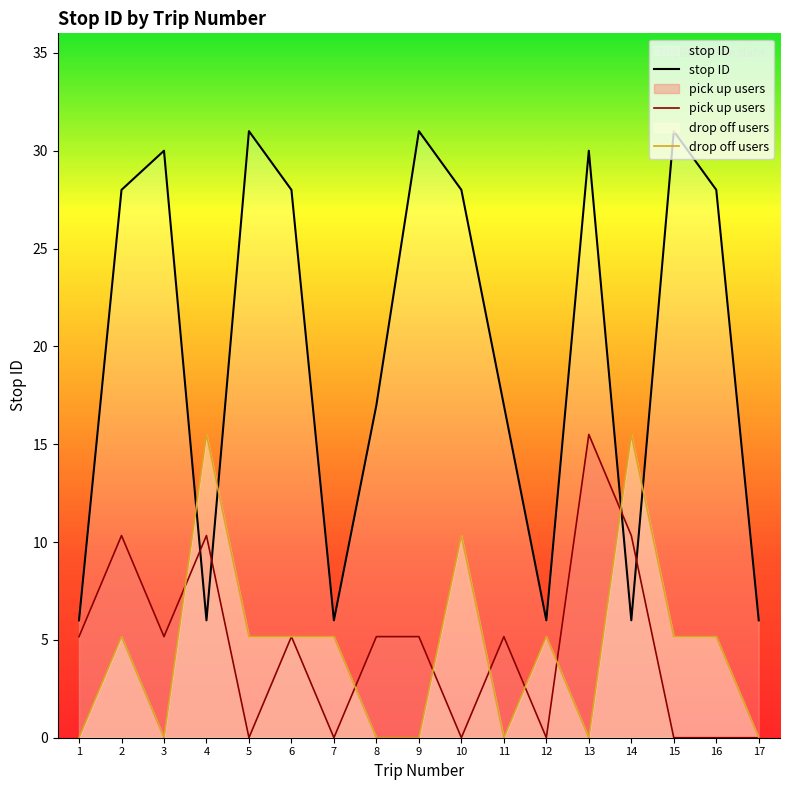

Reading right to left, transcribe all the data shown in this chart.

stop ID: 6.0	28.0	31.0	6.0	30.0	6.0	17.0	28.0	31.0	17.0	6.0	28.0	31.0	6.0	30.0	28.0	6.0
pick up users: 0.0	0.0	0.0	10.3	15.5	0.0	5.2	0.0	5.2	5.2	0.0	5.2	0.0	10.3	5.2	10.3	5.2
drop off users: 0.0	5.2	5.2	15.5	0.0	5.2	0.0	10.3	0.0	0.0	5.2	5.2	5.2	15.5	0.0	5.2	0.0